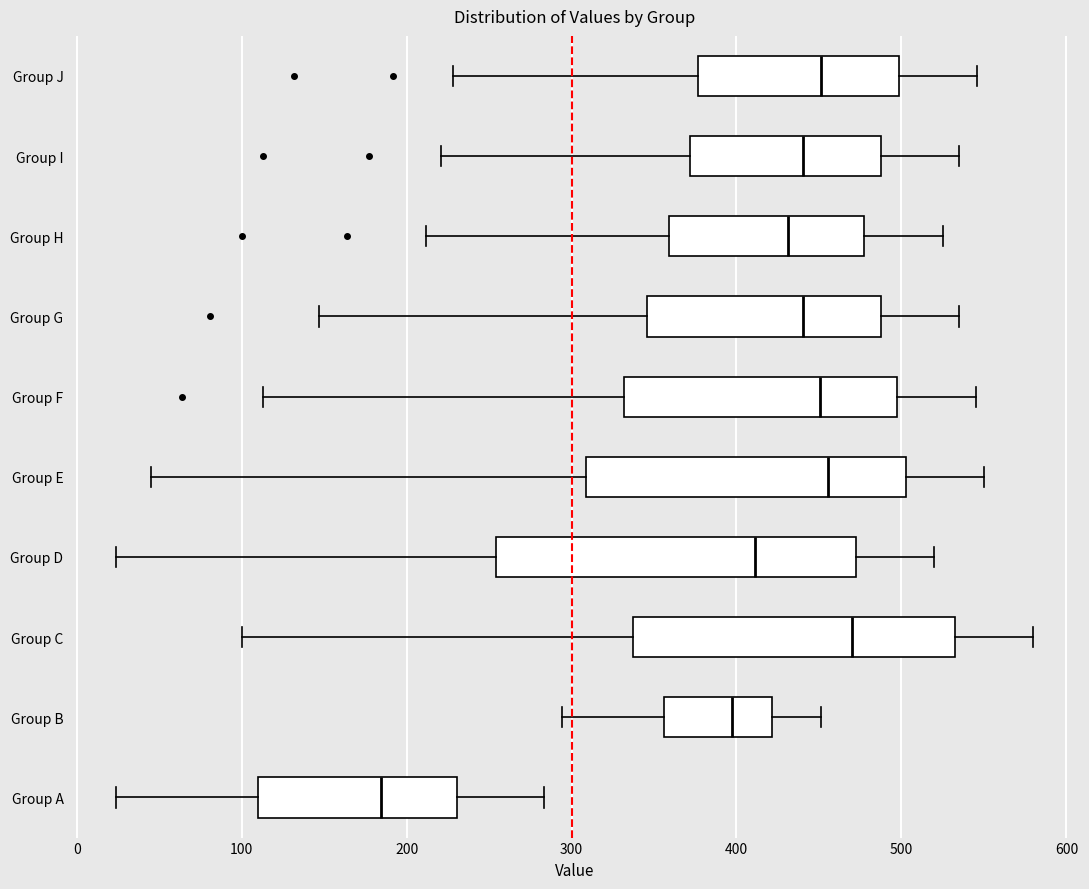

Which box is the widest, from its left edge to its right edge?

Group D